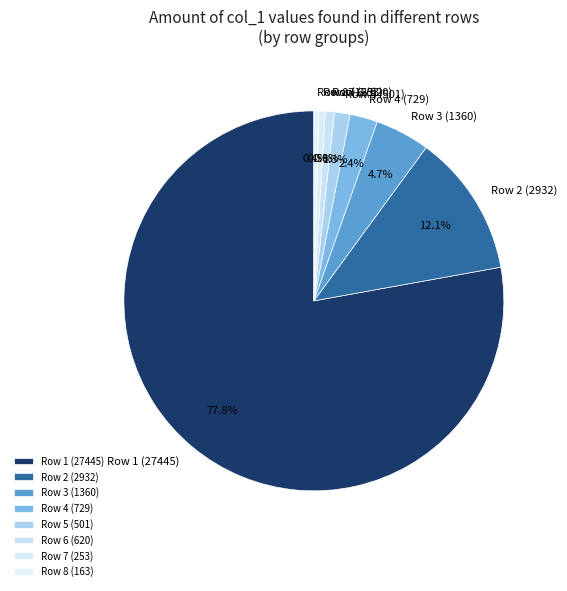

Which has a higher value, Row 3 (1360) or Row 6 (620)?

Row 3 (1360)